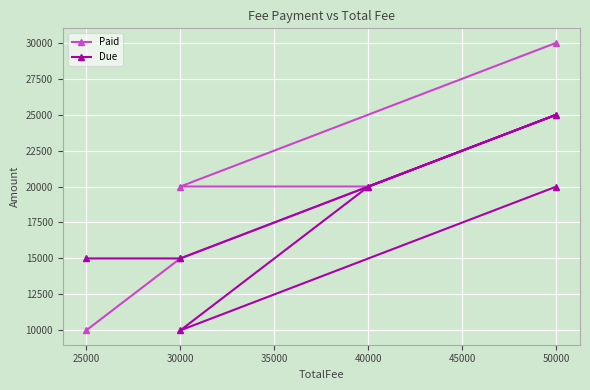

What is the average value of the Paid series?

20000